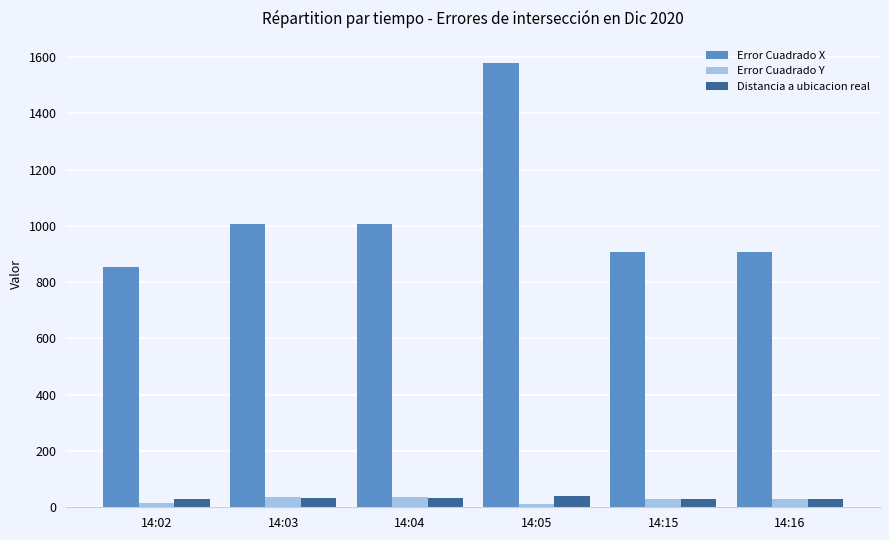

What is the value of the Distancia a ubicacion real bar at the 2nd from the left?

32.3